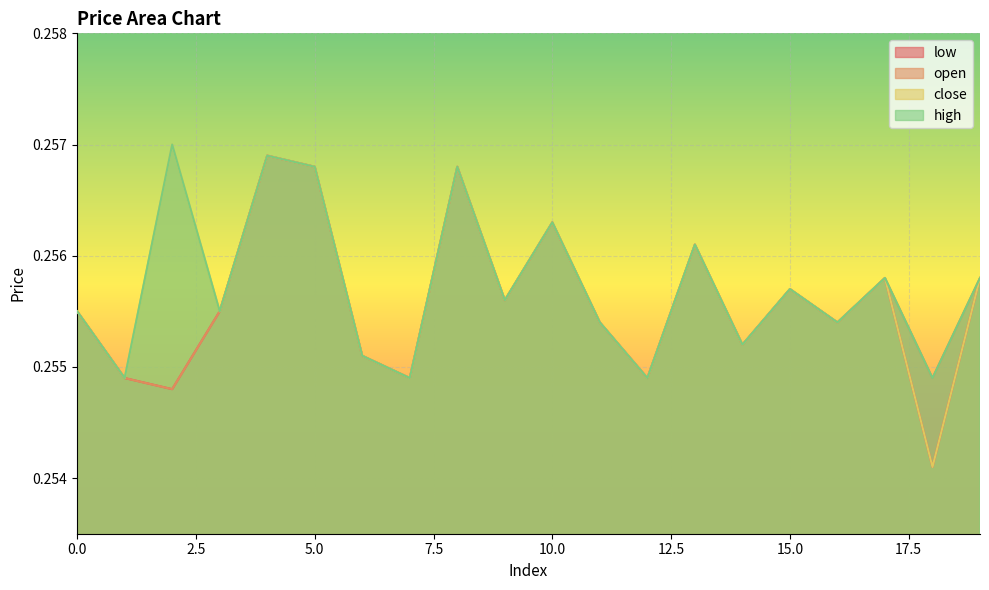

What is the sum of all high values?

5.1